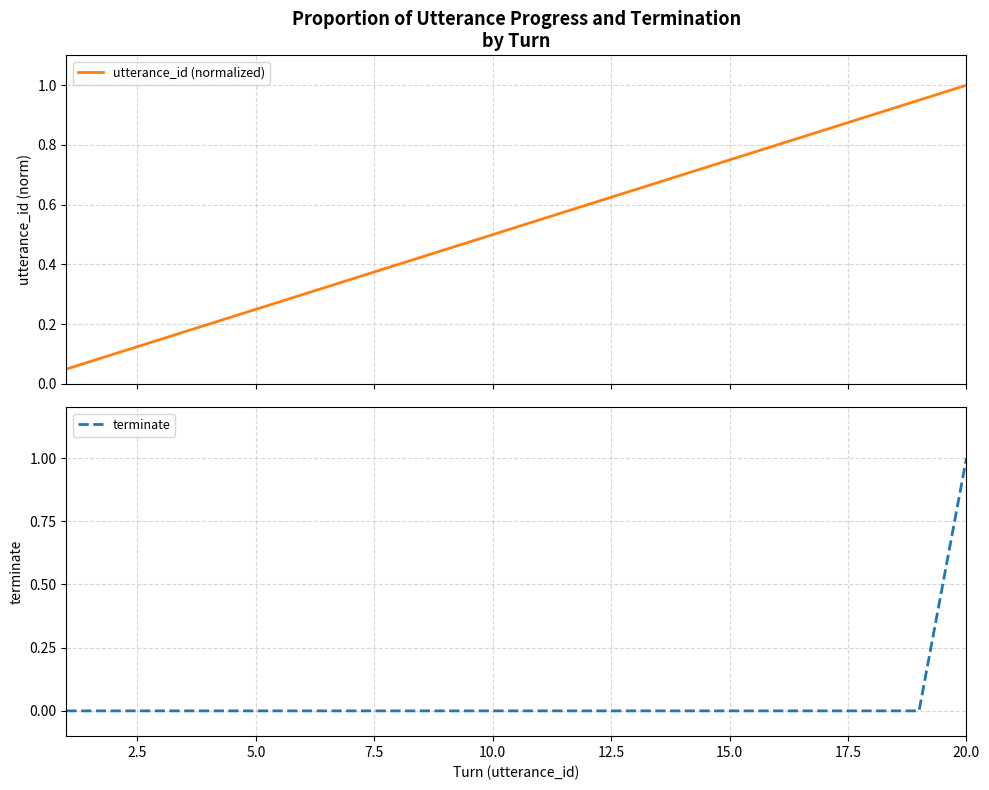

At which label does terminate reach its peak?

20.0